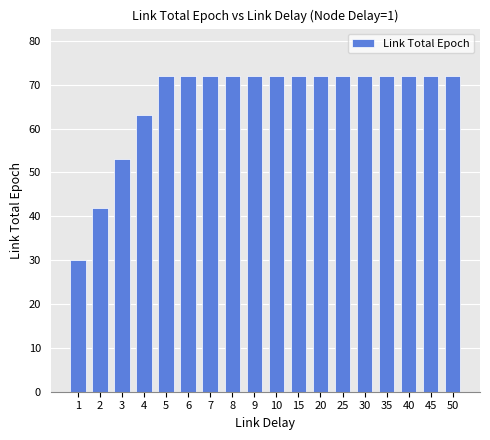

What is the value of the 1st bar from the left?

30